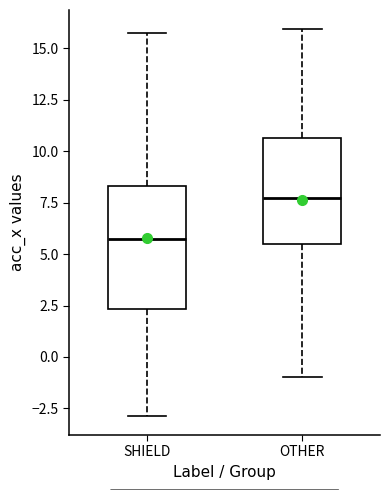

Comparing the boxes themselves (not the whiskers), which one is the tallest?

SHIELD